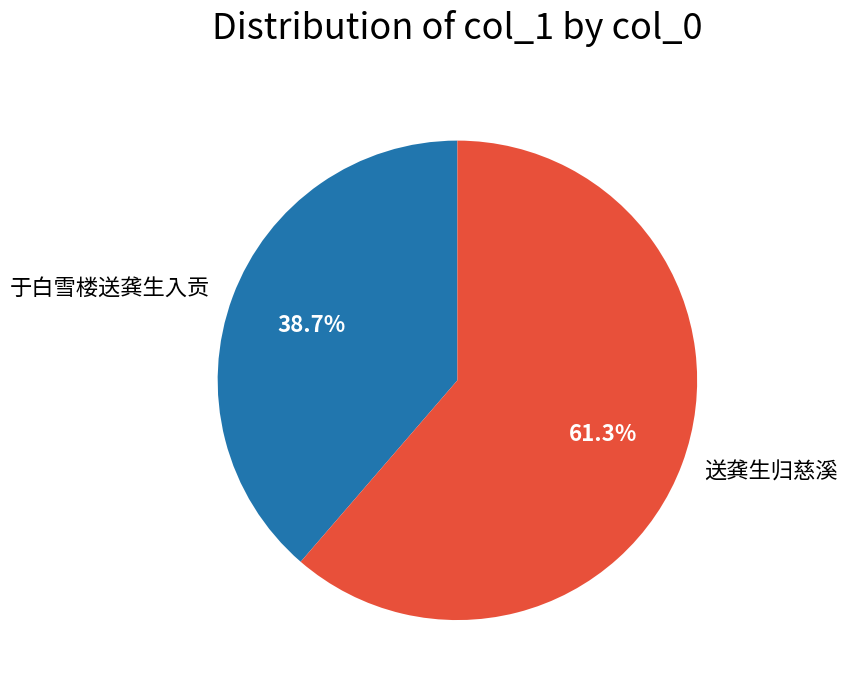

What is the largest slice in the pie chart?

送龚生归慈溪